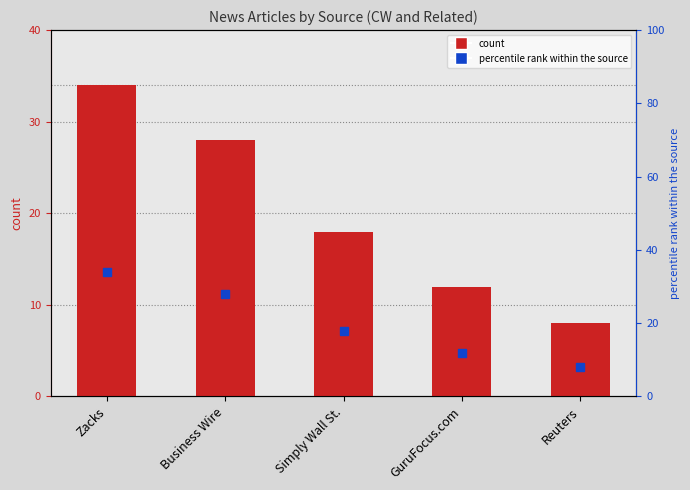

What position from the right is GuruFocus.com?

2